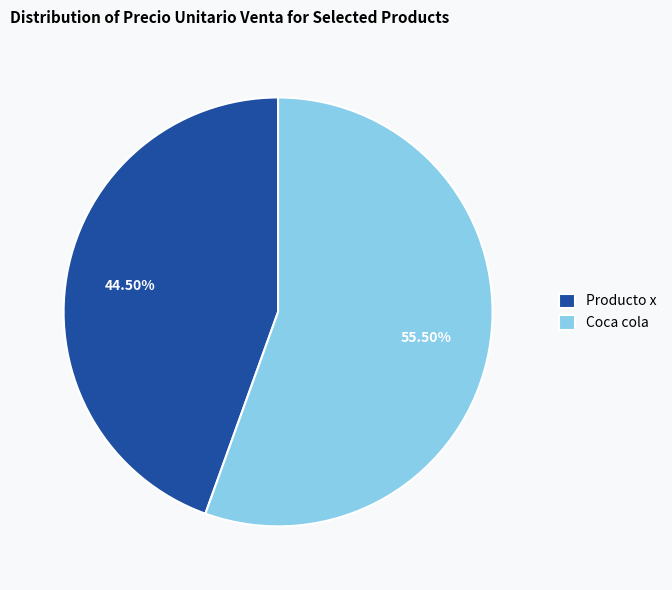

Is the sum of Coca cola and Producto x greater than half?

Yes